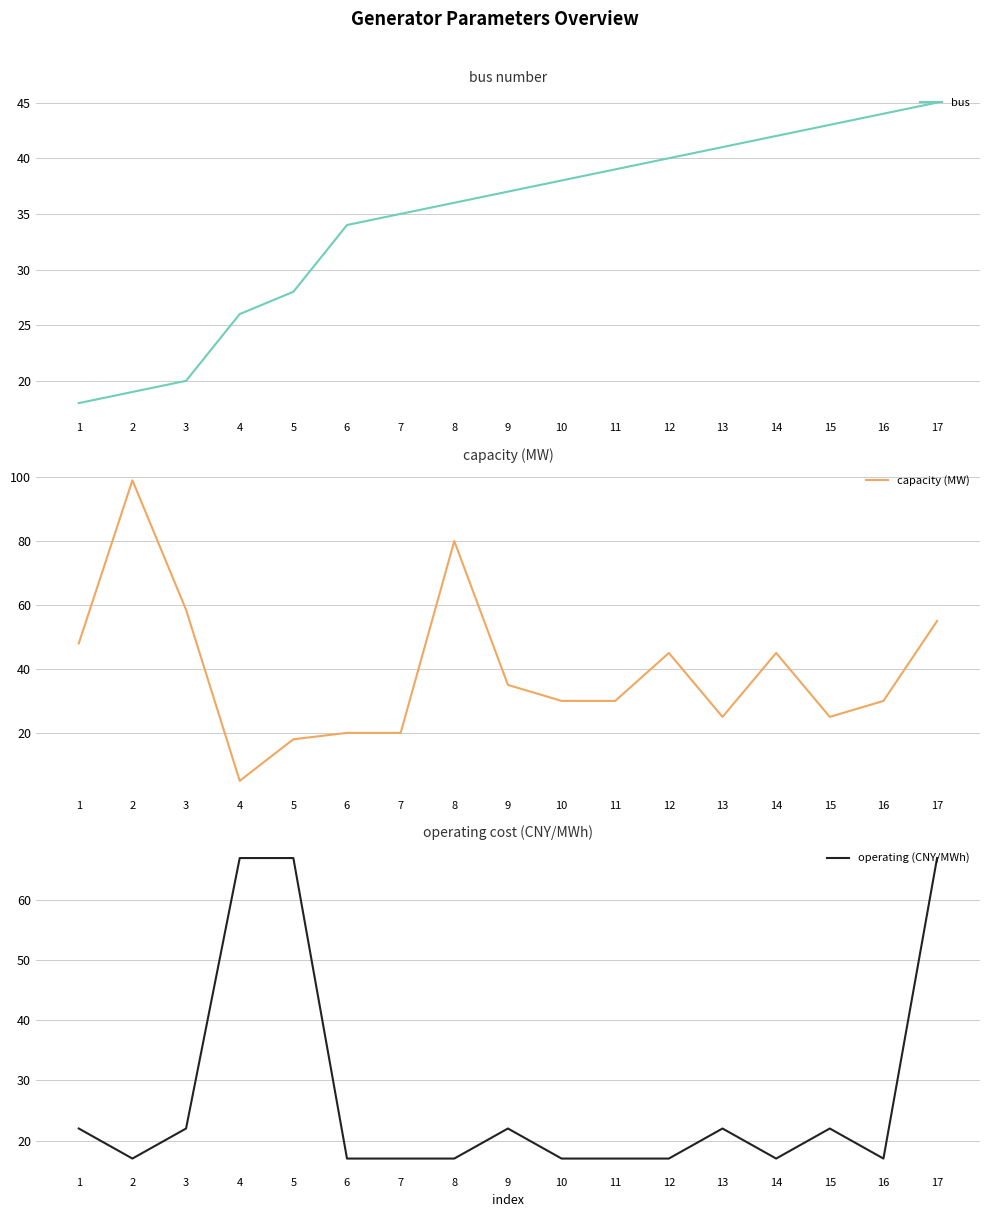

Reading left to right, extract all data points from this chart.

bus: 1=18.0	2=19.0	3=20.0	4=26.0	5=28.0	6=34.0	7=35.0	8=36.0	9=37.0	10=38.0	11=39.0	12=40.0	13=41.0	14=42.0	15=43.0	16=44.0	17=45.0
capacity (MW): 1=48.0	2=99.0	3=58.5	4=5.0	5=18.0	6=20.0	7=20.0	8=80.0	9=35.0	10=30.0	11=30.0	12=45.0	13=25.0	14=45.0	15=25.0	16=30.0	17=55.0
operating (CNY/MWh): 1=22.0	2=17.0	3=22.0	4=67.0	5=67.0	6=17.0	7=17.0	8=17.0	9=22.0	10=17.0	11=17.0	12=17.0	13=22.0	14=17.0	15=22.0	16=17.0	17=67.0